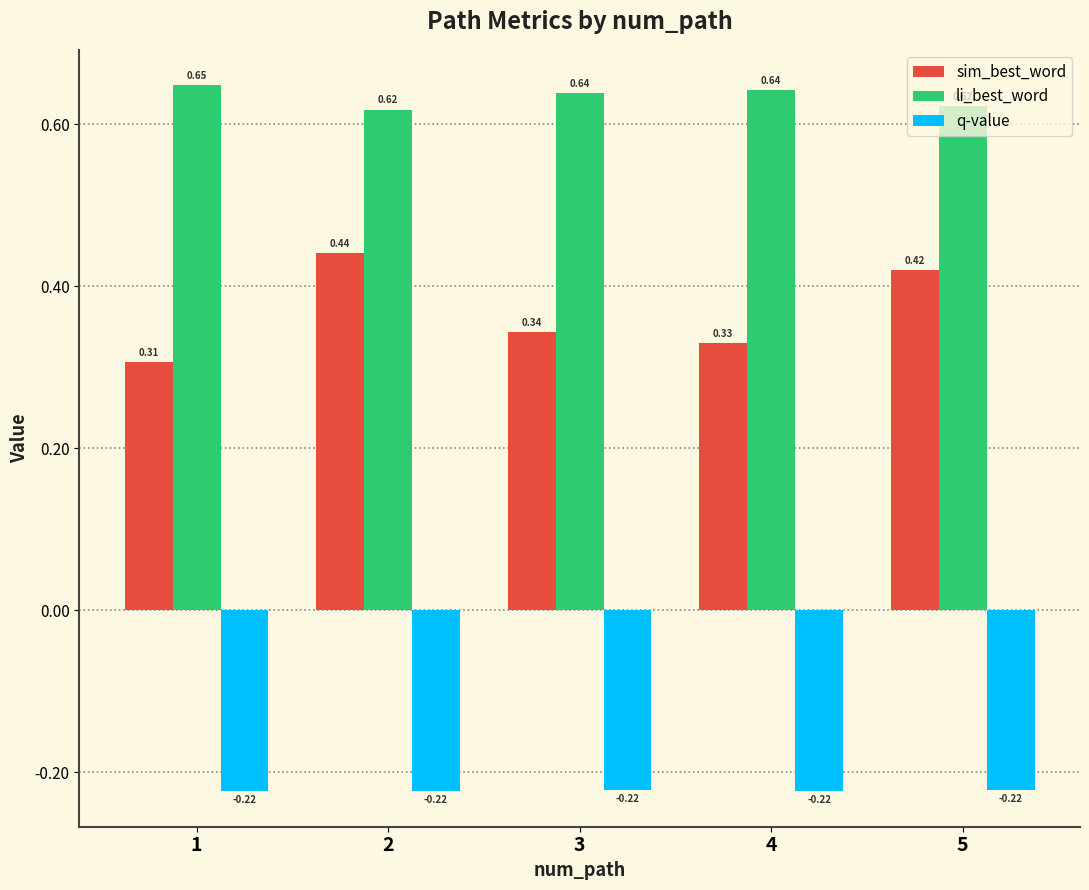

What are all the series names shown in the legend?

sim_best_word, li_best_word, q-value